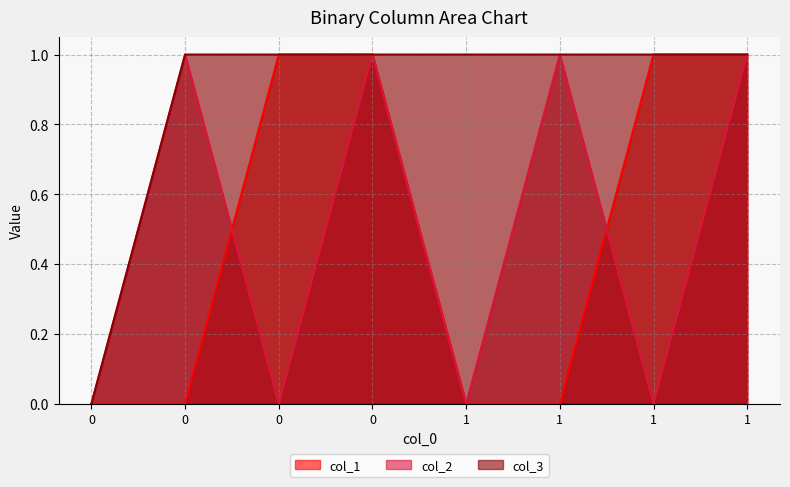

True or false: col_1 and col_3 intersect in this chart.

False